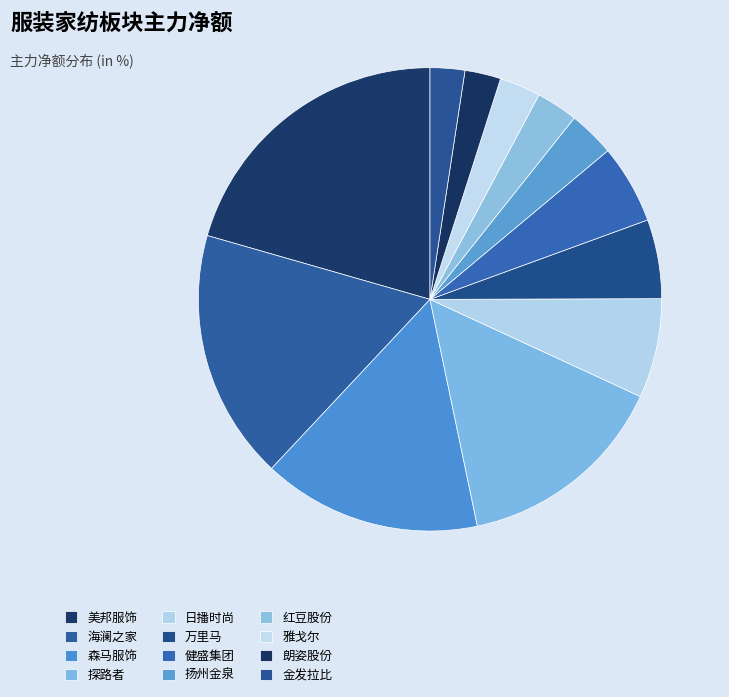

How many segments does this pie chart have?

12